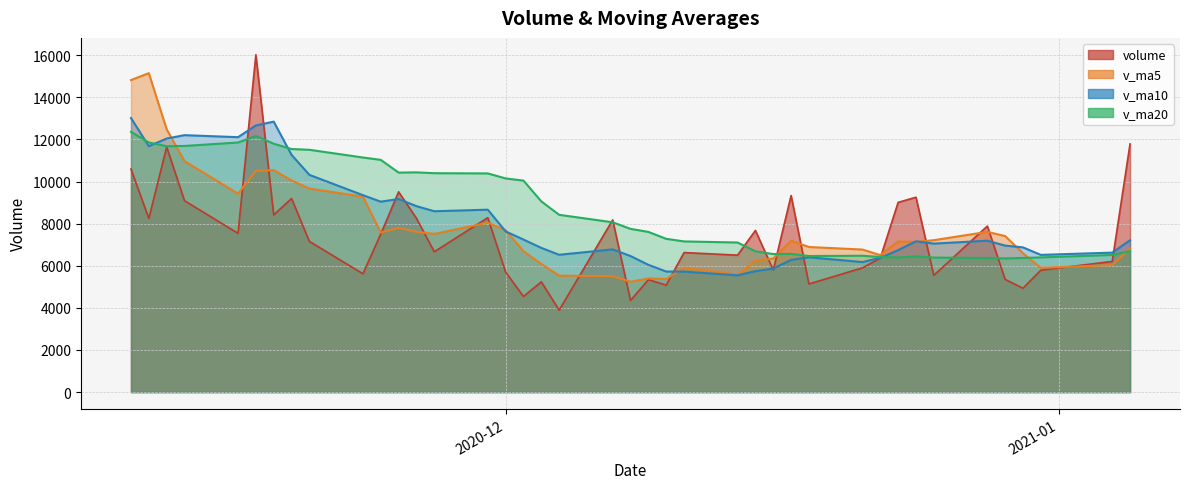

What is the sum of all v_ma10 values?

325528.4